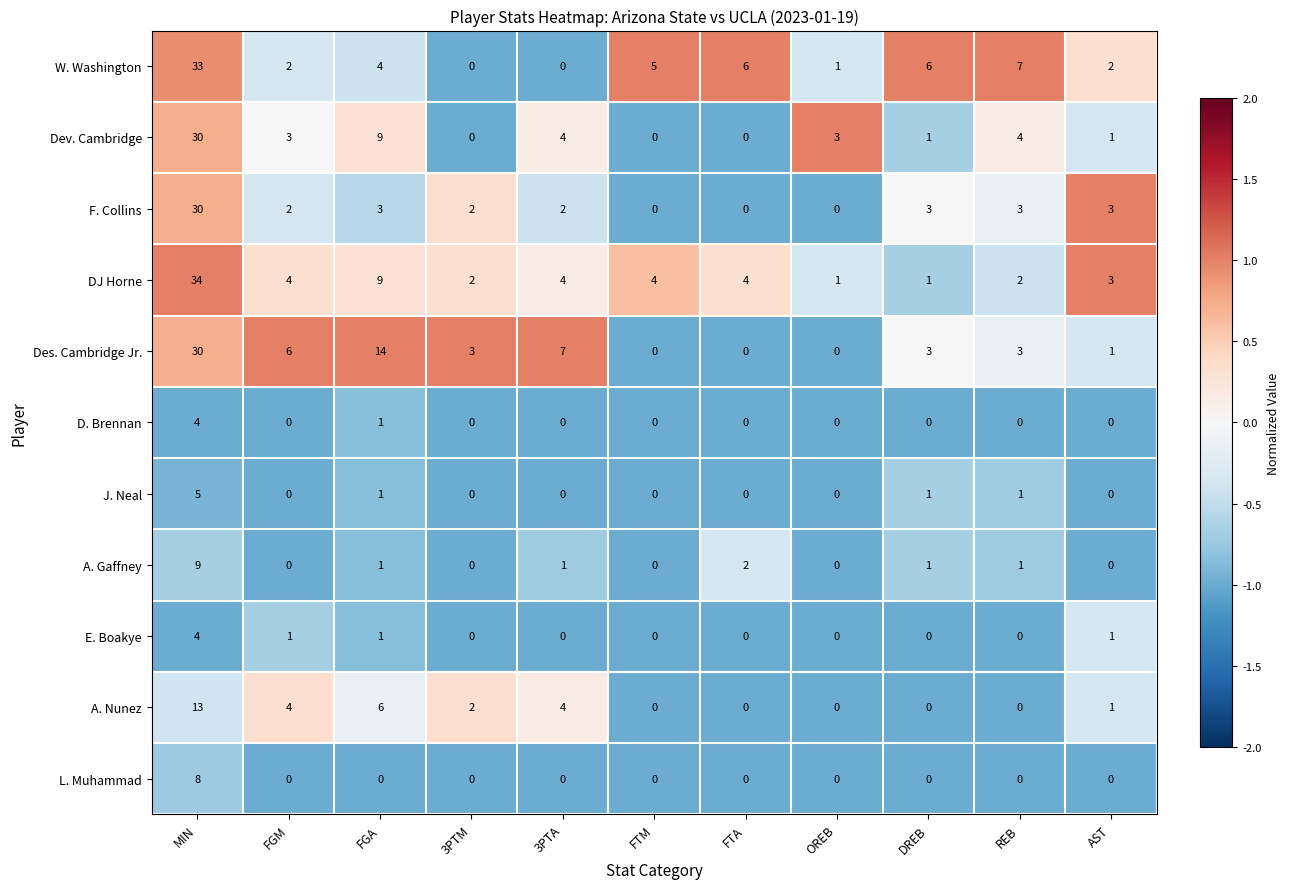

At how many categories does at least one series exceed 0?

11